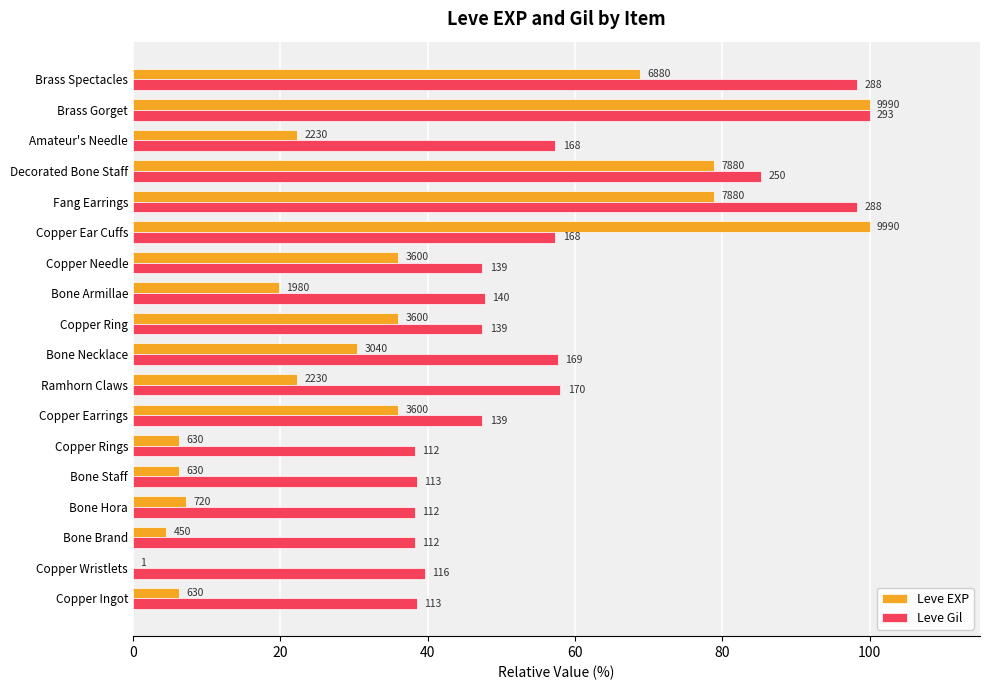

At how many categories does at least one series exceed 86?

4